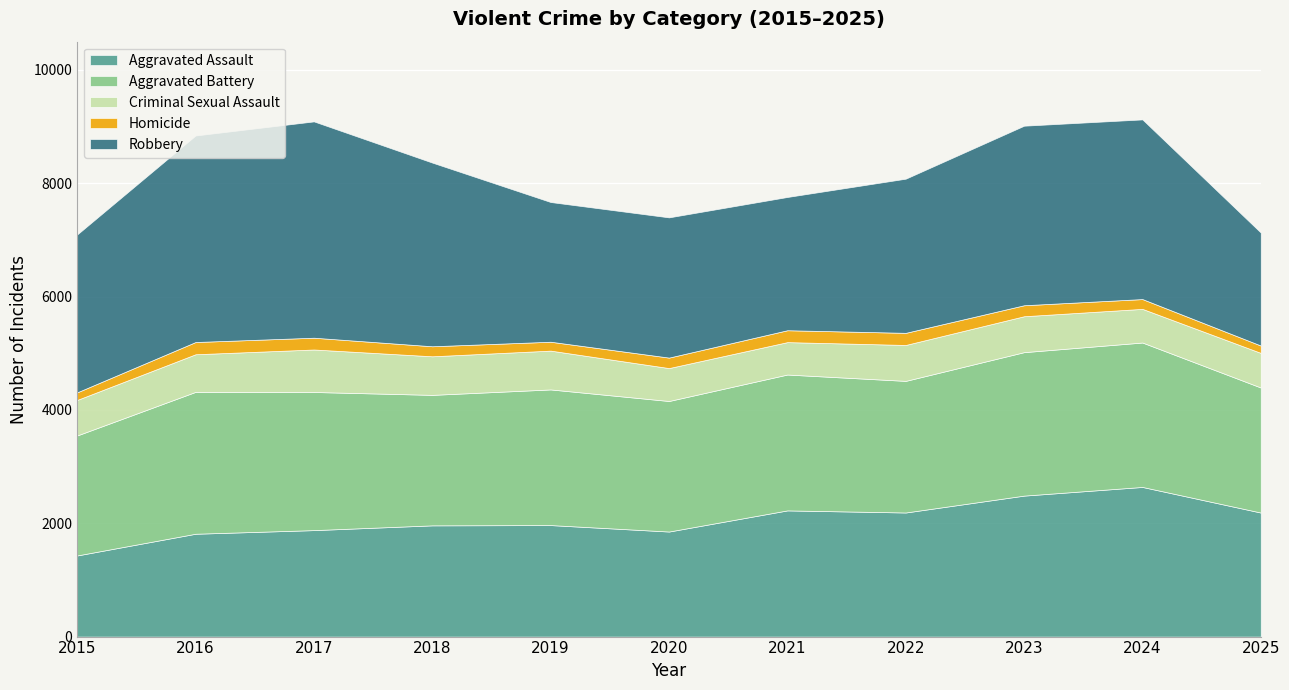

How many interior local valleys does the Homicide series have?

1